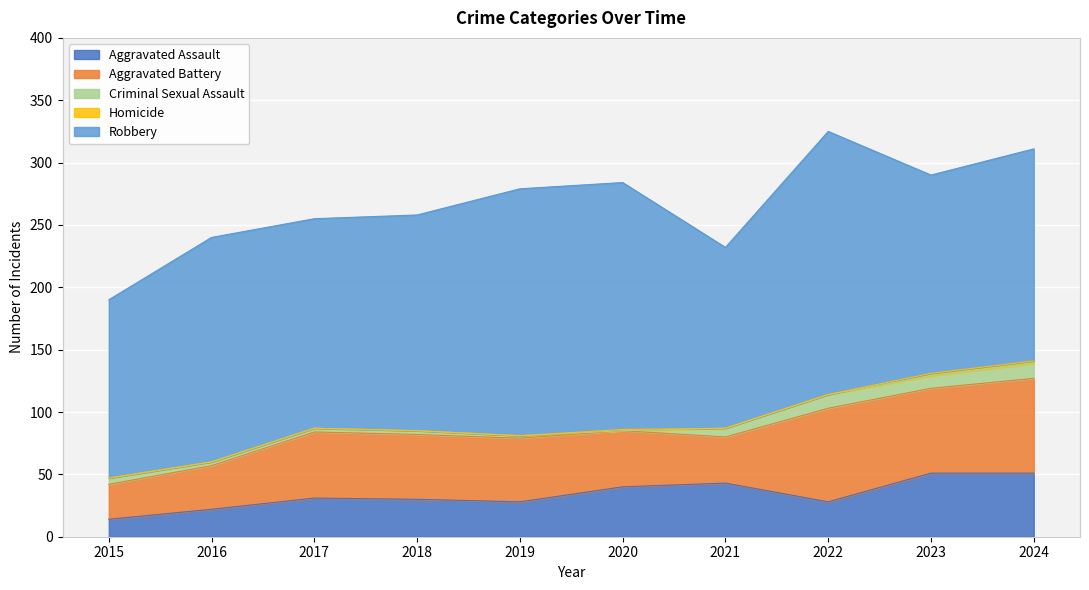

What is the value of the Aggravated Assault point at the 9th from the left?

51